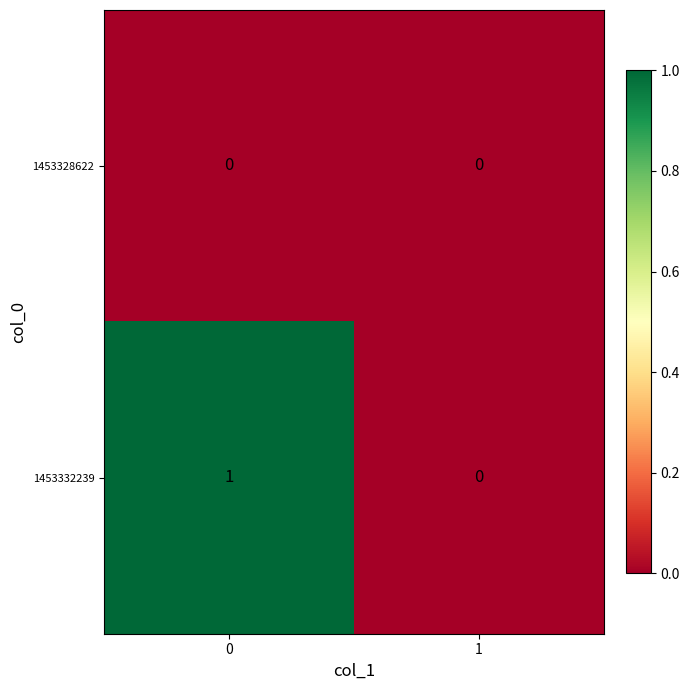

The value of 1453332239 at 1 is 1. True or false?

False